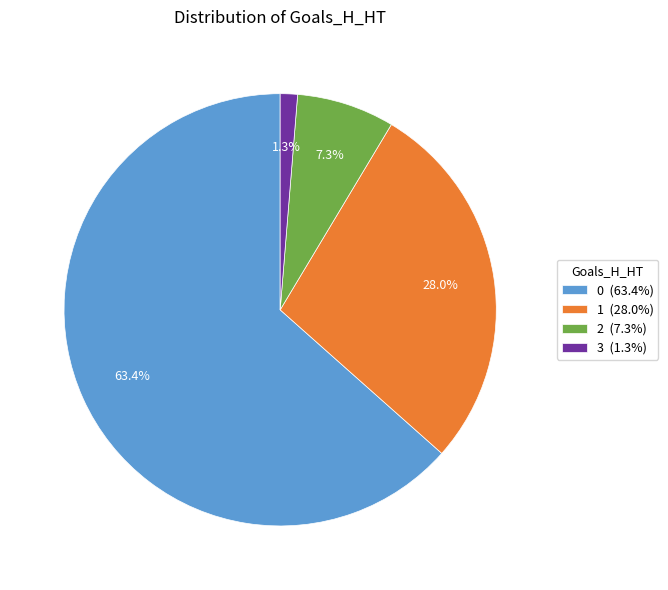

To the nearest percent, what is the average slice percentage?

25%